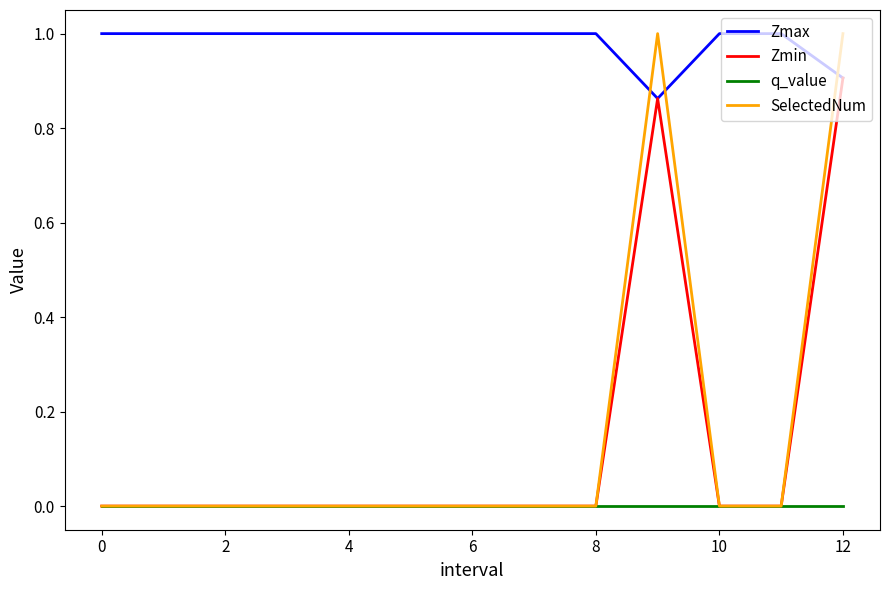

Which series has the widest spread of values?

SelectedNum